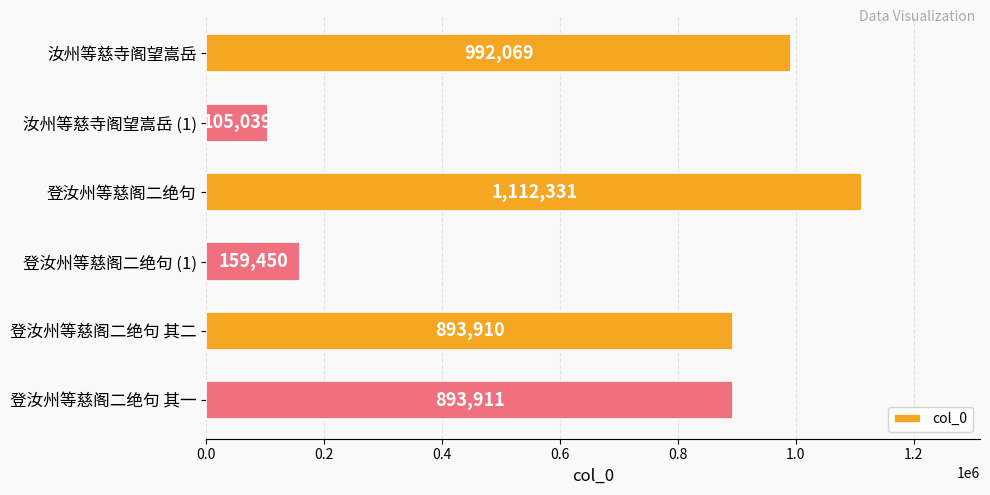

The chart shows a value of 893911 at 登汝州等慈阁二绝句 其一. True or false?

True